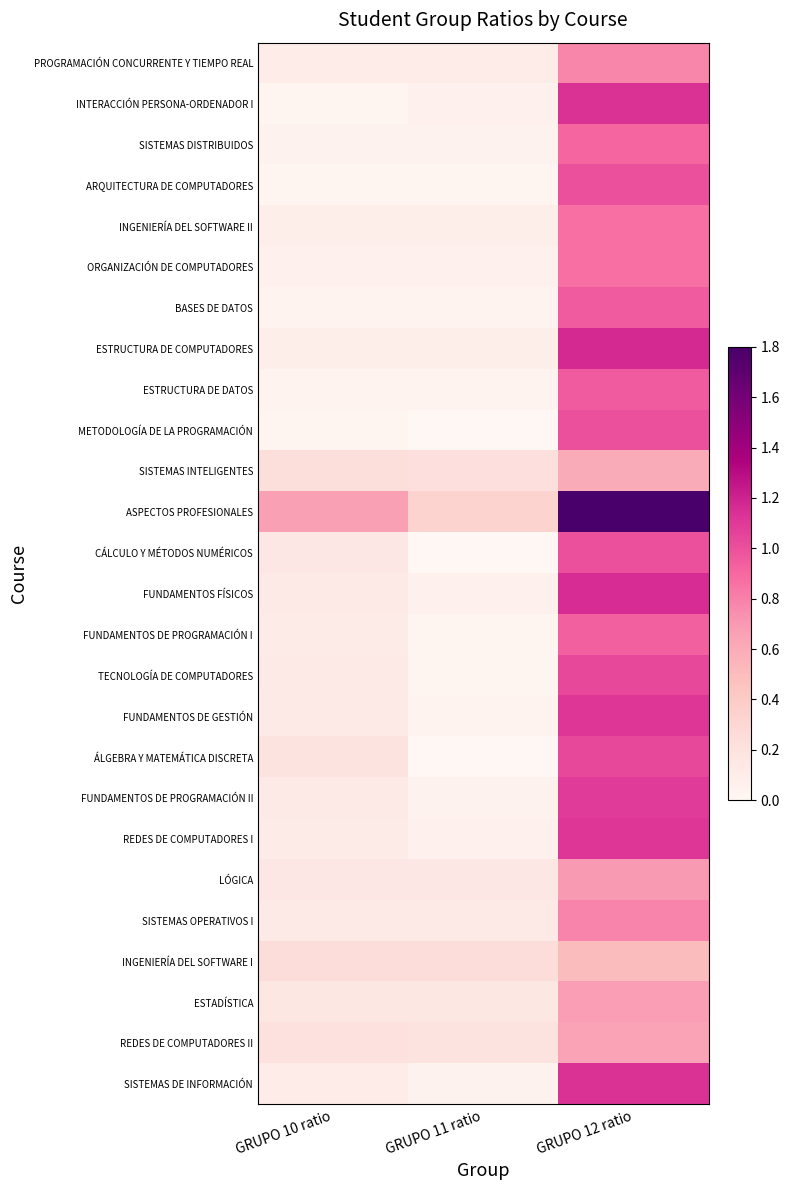

At which category is the sum across all series the highest?

GRUPO 12 ratio